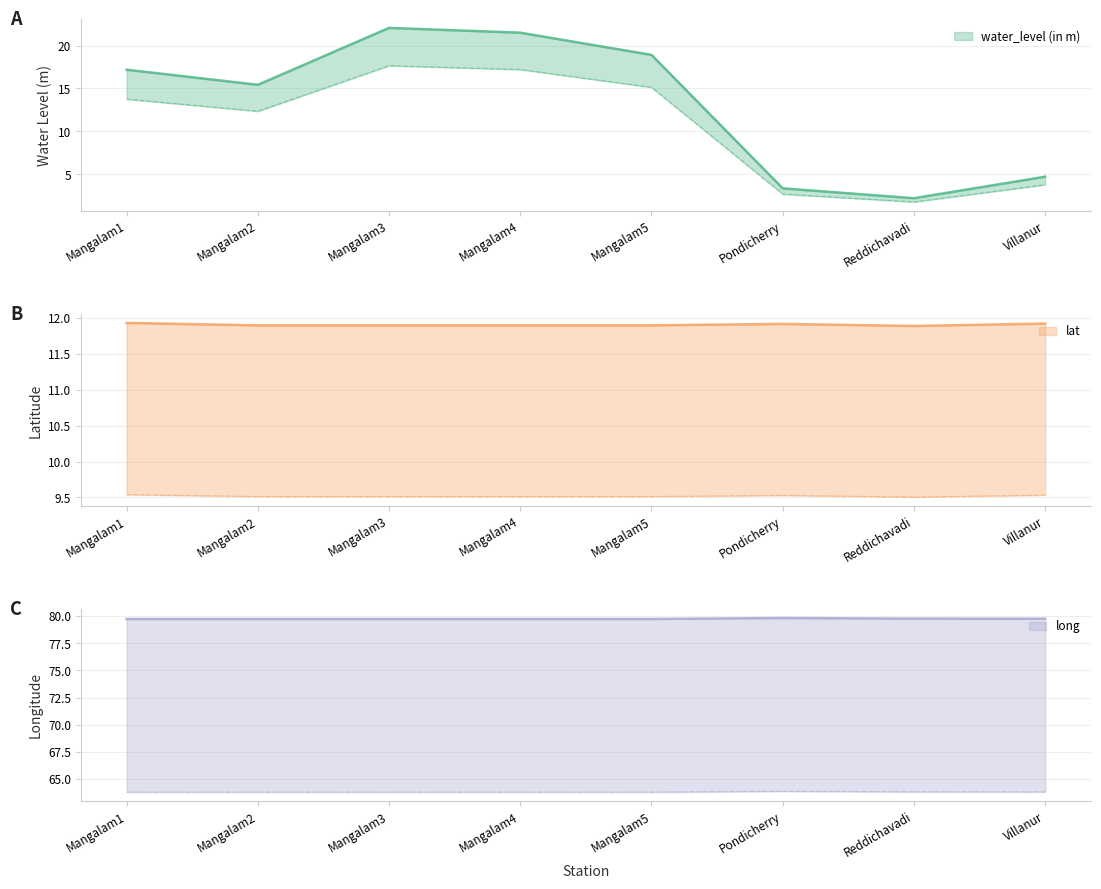

Which series has the largest range (max minus min)?

water_level (in m)